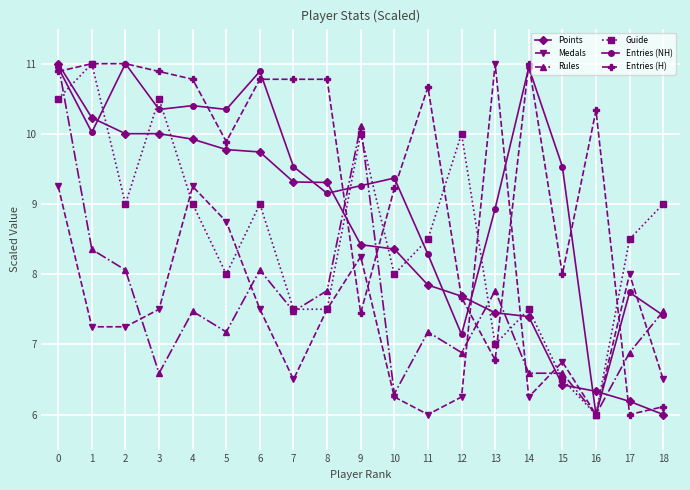

Between which two adjacent categories do Points and Entries (H) first intersect?

0 and 1